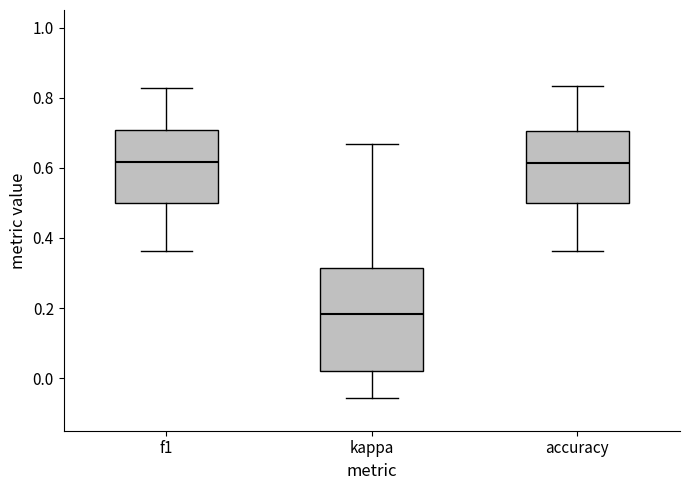

Reading left to right, transcribe this box plot: for each box, give where its median line is, the range the box spans, and where its two whiskers end, as read against the y-axis. The values are not printed on the chart, so give them approximately, as read against the axis.

f1: median 0.62, box 0.50 to 0.70, whiskers 0.36 to 0.82
kappa: median 0.18, box 0.02 to 0.32, whiskers -0.06 to 0.66
accuracy: median 0.62, box 0.50 to 0.70, whiskers 0.36 to 0.84